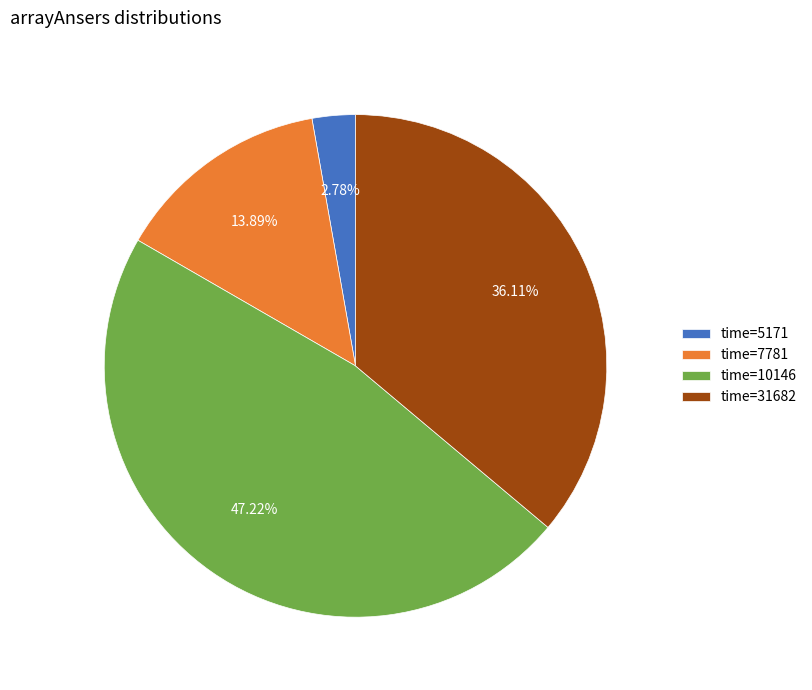

Is there any slice that represents more than half of the pie?

No